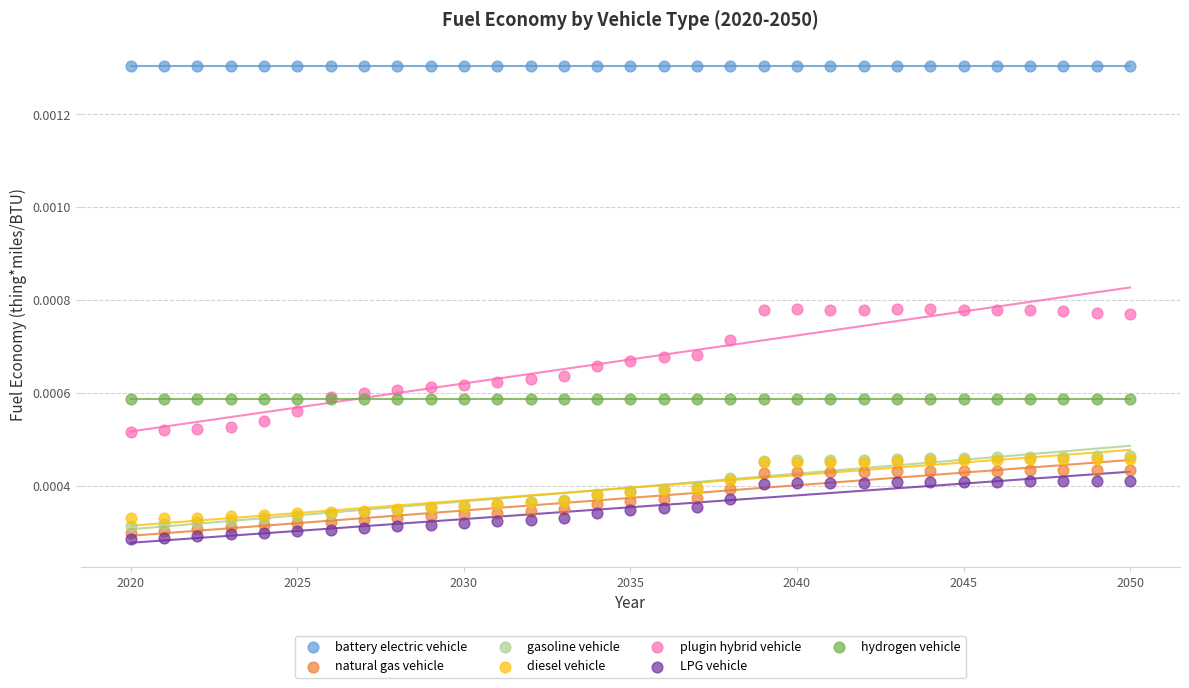

What are all the series names shown in the legend?

battery electric vehicle, natural gas vehicle, gasoline vehicle, diesel vehicle, plugin hybrid vehicle, LPG vehicle, hydrogen vehicle